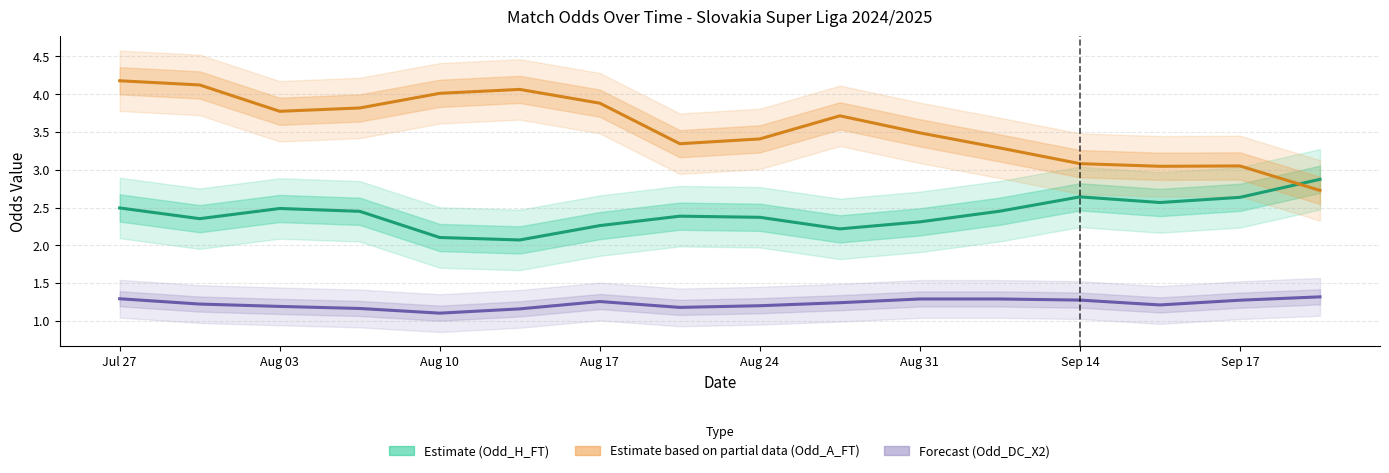

What is the spread (max minus min) of values at 9?

2.5